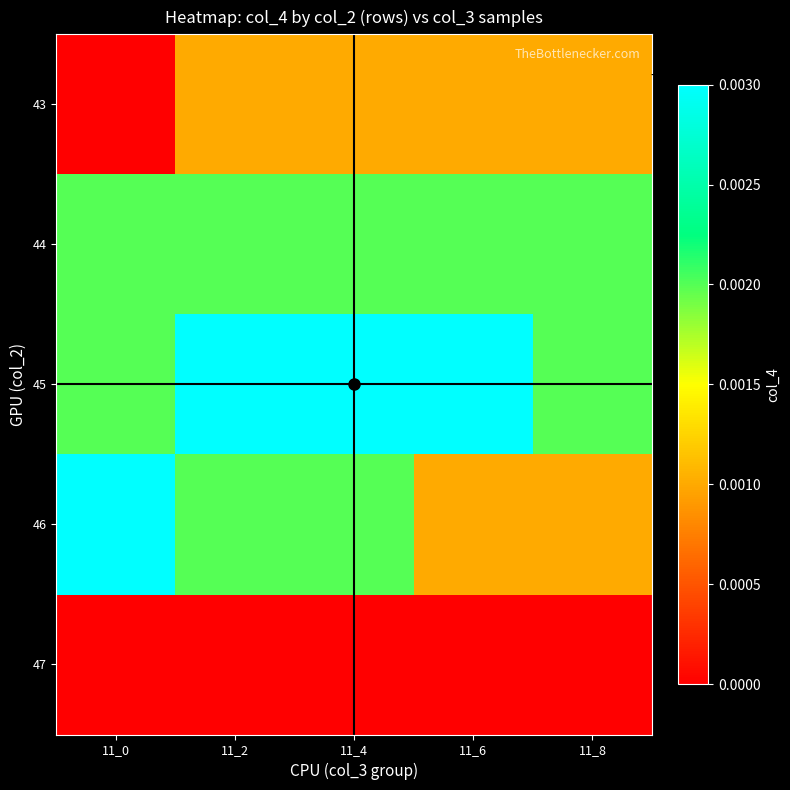

Between 11_6 and 11_8, which series saw the biggest shift?

45